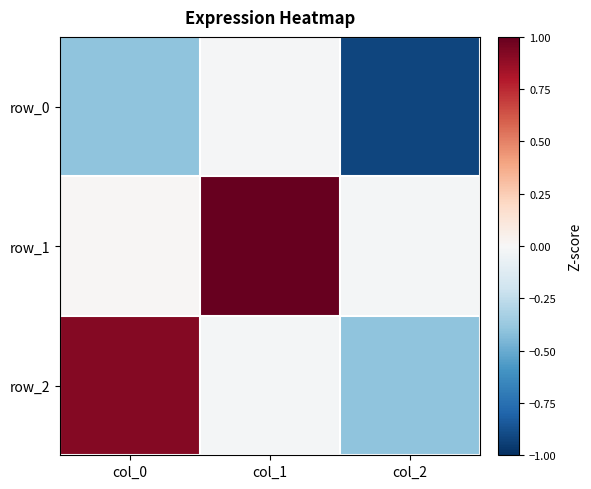

Which series changed the most between col_0 and col_2?

row_2